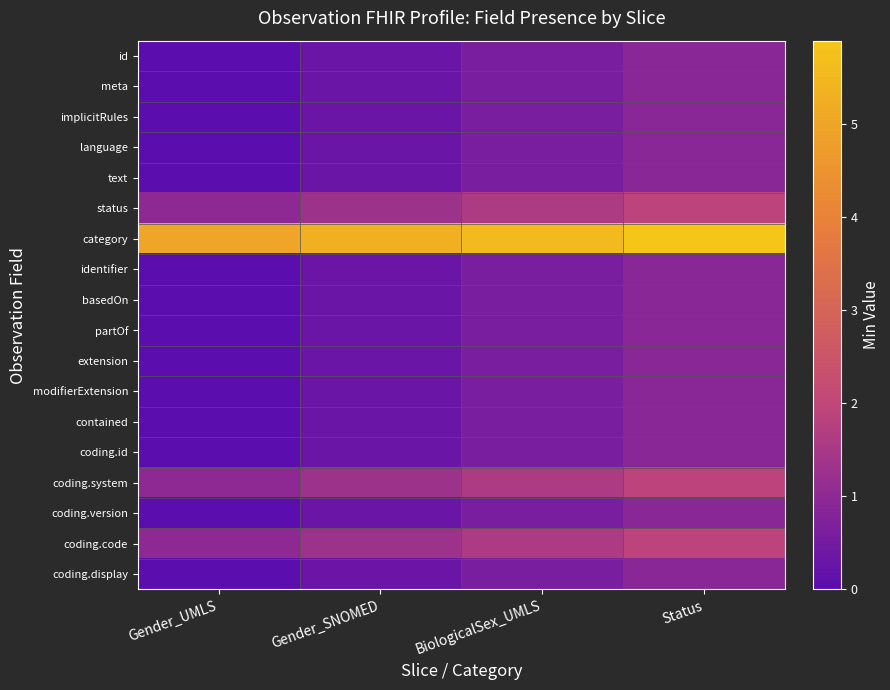

Reading left to right, list all the values displayed in this chart.

id: Gender_UMLS=0.0	Gender_SNOMED=0.3	BiologicalSex_UMLS=0.6	Status=0.9
meta: Gender_UMLS=0.0	Gender_SNOMED=0.3	BiologicalSex_UMLS=0.6	Status=0.9
implicitRules: Gender_UMLS=0.0	Gender_SNOMED=0.3	BiologicalSex_UMLS=0.6	Status=0.9
language: Gender_UMLS=0.0	Gender_SNOMED=0.3	BiologicalSex_UMLS=0.6	Status=0.9
text: Gender_UMLS=0.0	Gender_SNOMED=0.3	BiologicalSex_UMLS=0.6	Status=0.9
status: Gender_UMLS=1.0	Gender_SNOMED=1.3	BiologicalSex_UMLS=1.6	Status=1.9
category: Gender_UMLS=5.0	Gender_SNOMED=5.3	BiologicalSex_UMLS=5.6	Status=5.9
identifier: Gender_UMLS=0.0	Gender_SNOMED=0.3	BiologicalSex_UMLS=0.6	Status=0.9
basedOn: Gender_UMLS=0.0	Gender_SNOMED=0.3	BiologicalSex_UMLS=0.6	Status=0.9
partOf: Gender_UMLS=0.0	Gender_SNOMED=0.3	BiologicalSex_UMLS=0.6	Status=0.9
extension: Gender_UMLS=0.0	Gender_SNOMED=0.3	BiologicalSex_UMLS=0.6	Status=0.9
modifierExtension: Gender_UMLS=0.0	Gender_SNOMED=0.3	BiologicalSex_UMLS=0.6	Status=0.9
contained: Gender_UMLS=0.0	Gender_SNOMED=0.3	BiologicalSex_UMLS=0.6	Status=0.9
coding.id: Gender_UMLS=0.0	Gender_SNOMED=0.3	BiologicalSex_UMLS=0.6	Status=0.9
coding.system: Gender_UMLS=1.0	Gender_SNOMED=1.3	BiologicalSex_UMLS=1.6	Status=1.9
coding.version: Gender_UMLS=0.0	Gender_SNOMED=0.3	BiologicalSex_UMLS=0.6	Status=0.9
coding.code: Gender_UMLS=1.0	Gender_SNOMED=1.3	BiologicalSex_UMLS=1.6	Status=1.9
coding.display: Gender_UMLS=0.0	Gender_SNOMED=0.3	BiologicalSex_UMLS=0.6	Status=0.9